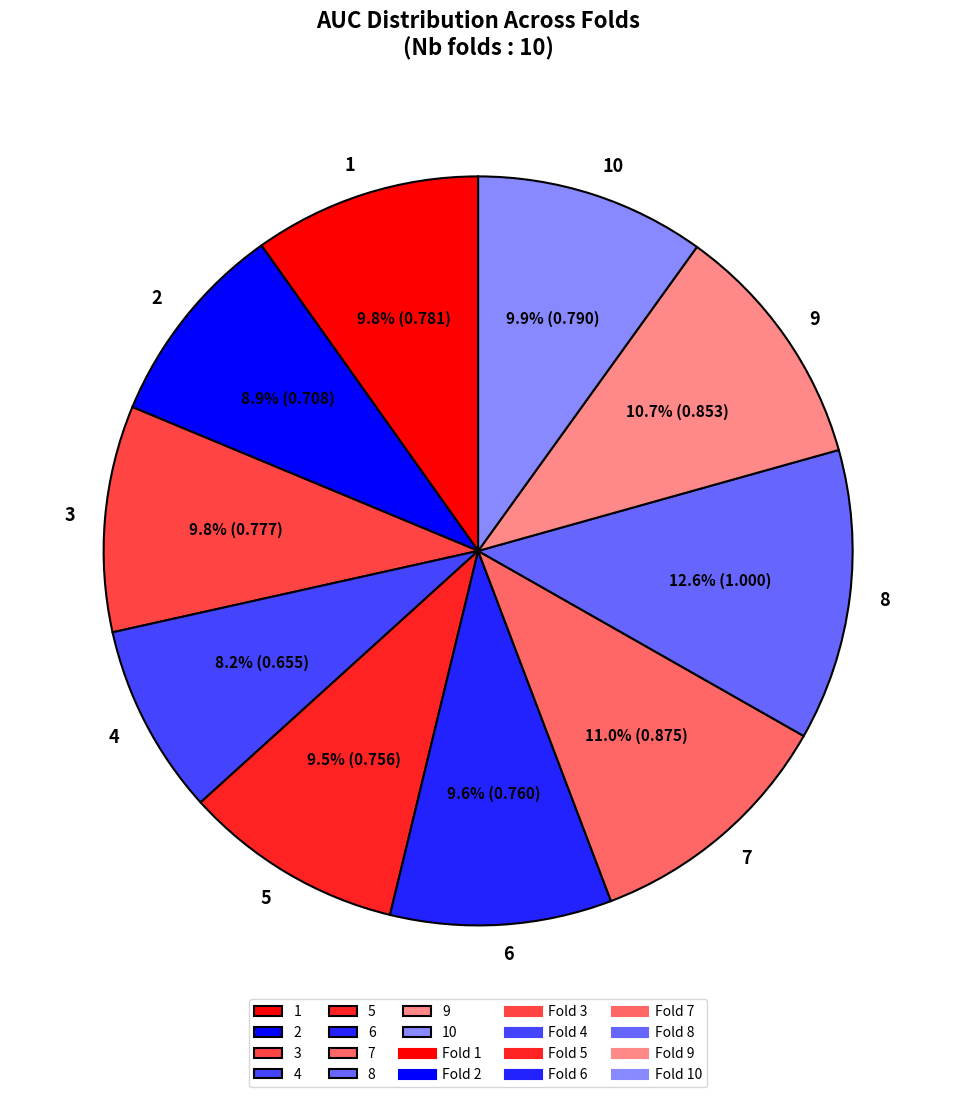

Which slice is the largest?

8